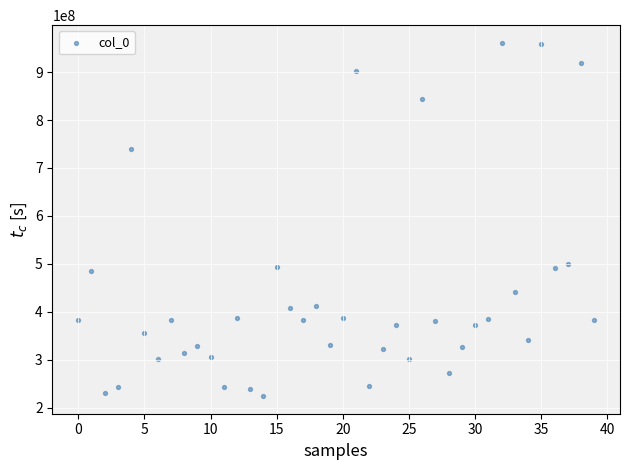

What is the range of Y values (max minus min)?

736837734